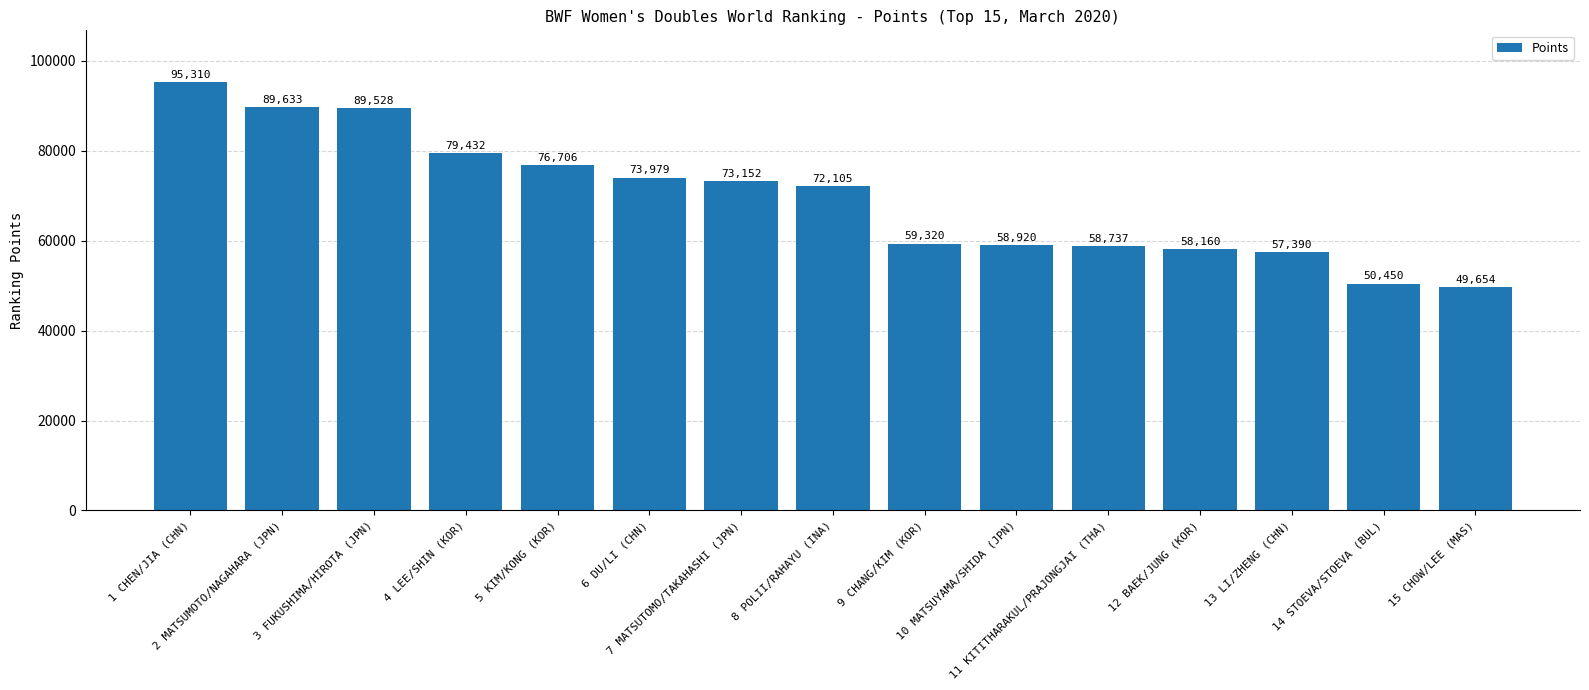

How many values exceed 72105?

8